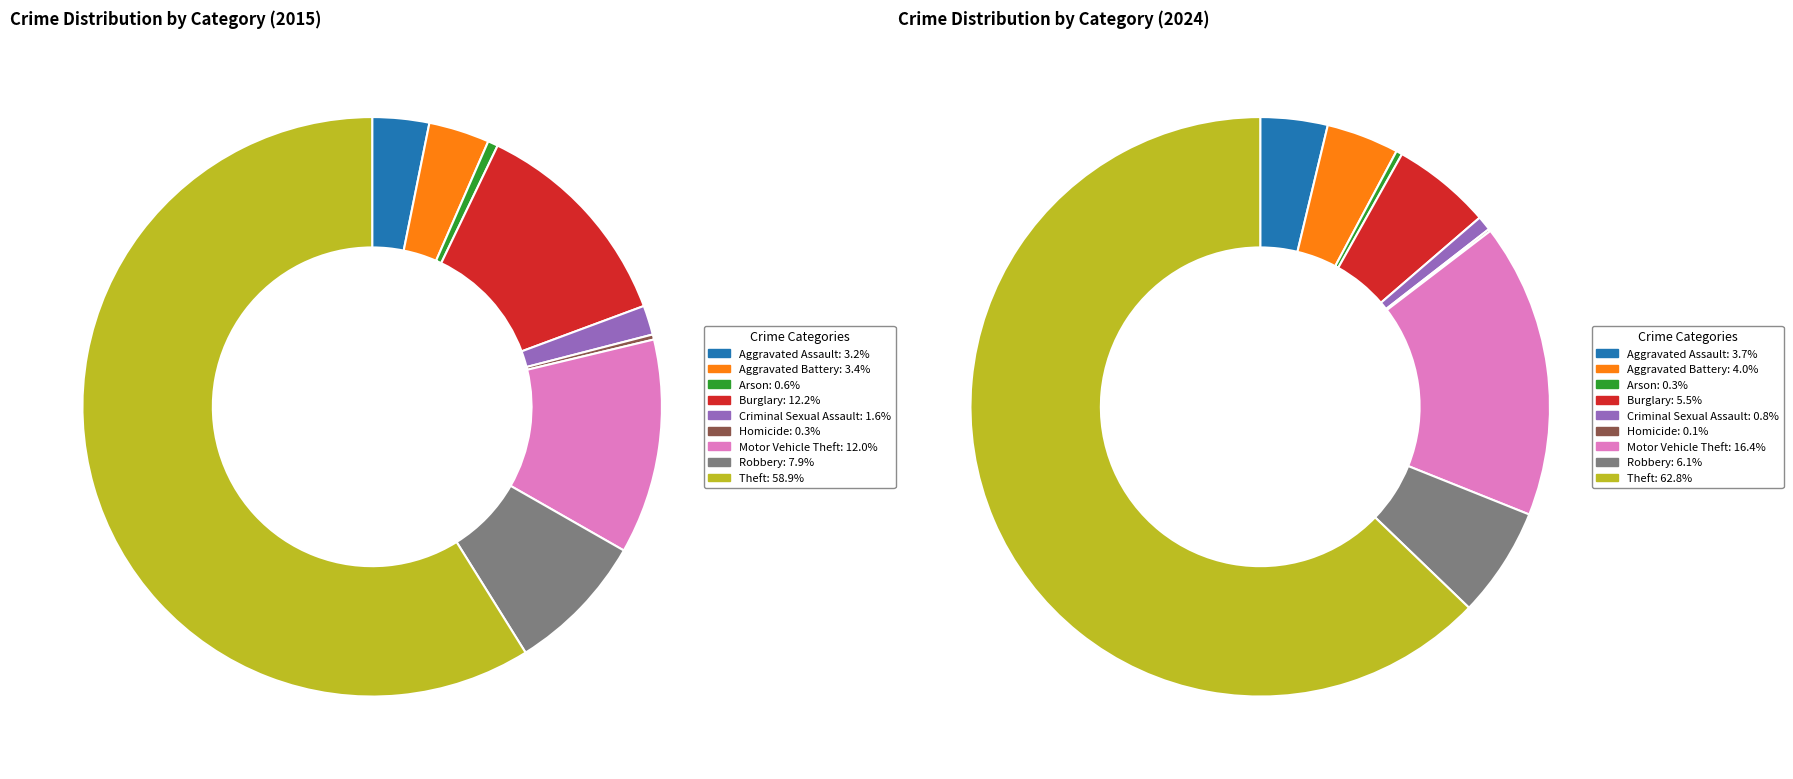

What percentage is the 6 slice, to the nearest percent?

16%